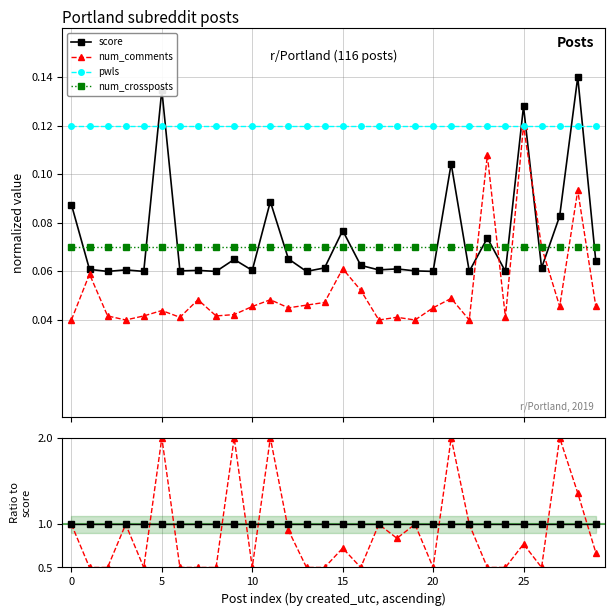

True or false: score has more than 0 interior local peaks.

True